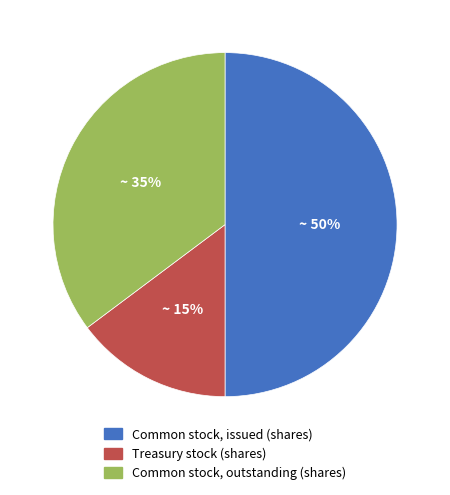

What is the ratio of the value at Common stock, outstanding (shares) to the value at Common stock, issued (shares)?

0.7